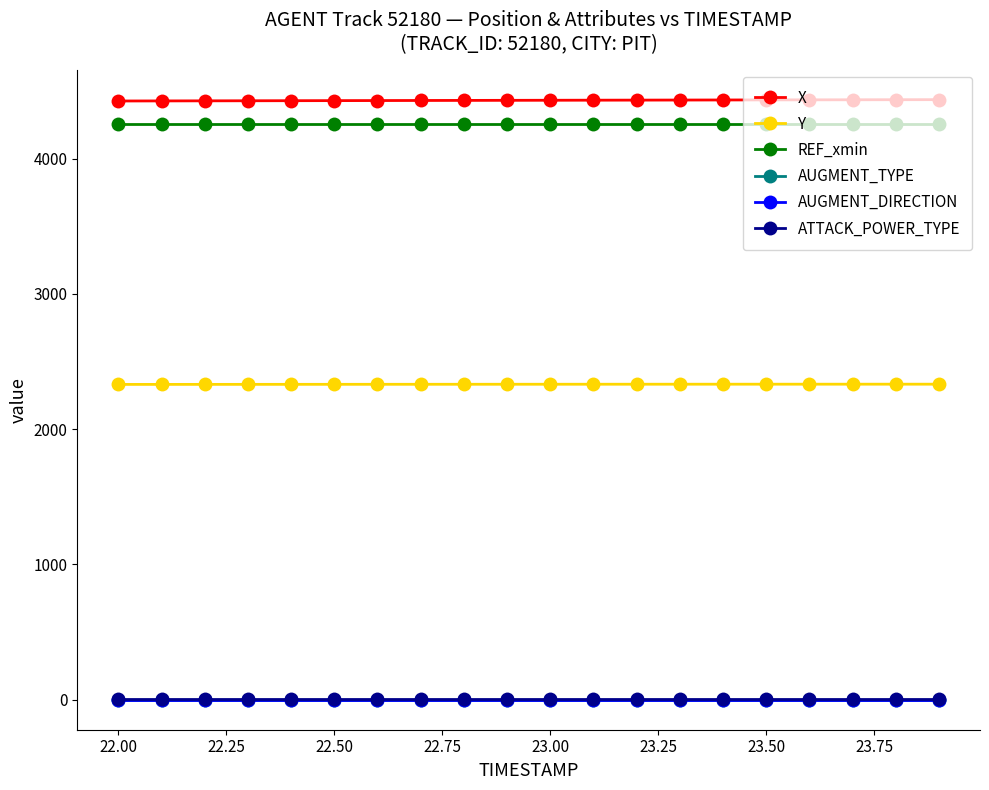

Which series has the largest total across all categories?

X